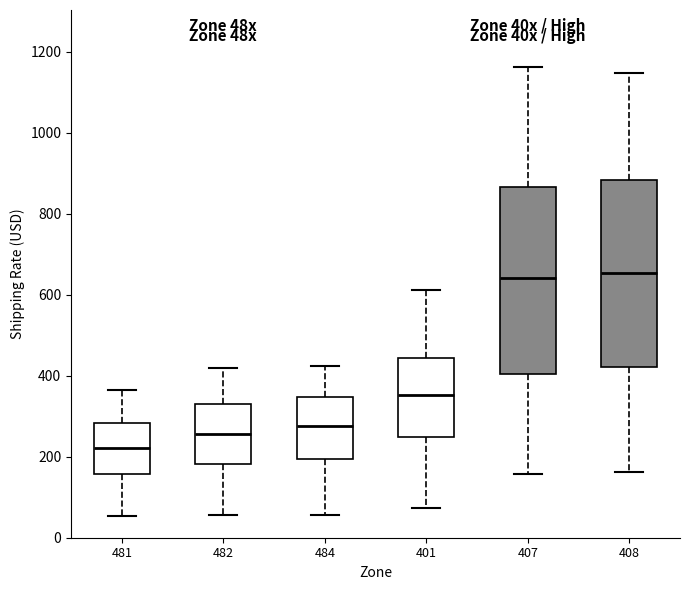

Reading left to right, read every box against the y-axis: the position of its median line, the range the box covers, and the ends of its whiskers. The values are not printed on the chart, so give them approximately, as read against the axis.

481: median 220, box 160 to 280, whiskers 60 to 360
482: median 260, box 180 to 340, whiskers 60 to 420
484: median 280, box 200 to 340, whiskers 60 to 420
401: median 360, box 240 to 440, whiskers 80 to 620
407: median 640, box 400 to 860, whiskers 160 to 1160
408: median 660, box 420 to 880, whiskers 160 to 1140